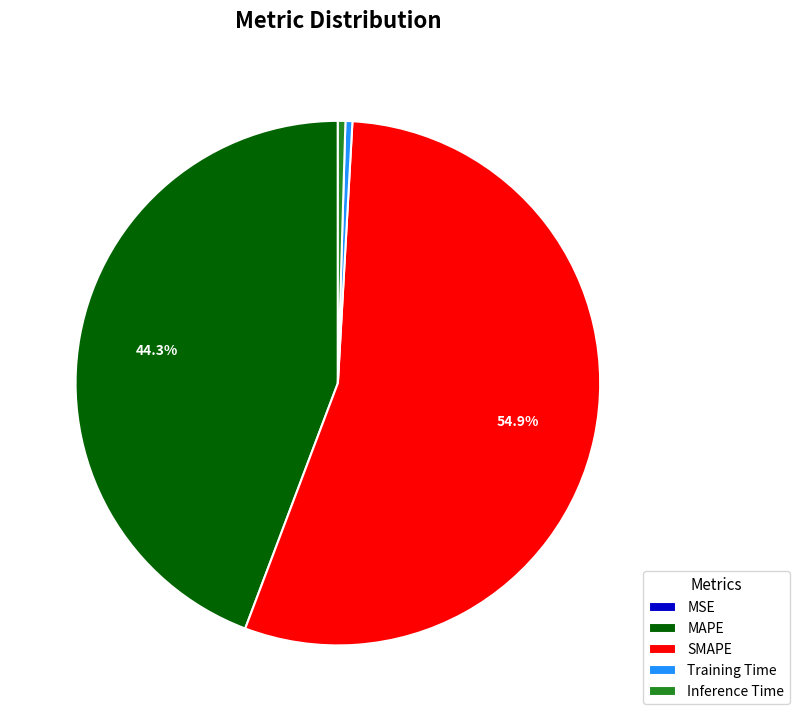

Which slice is the largest?

SMAPE